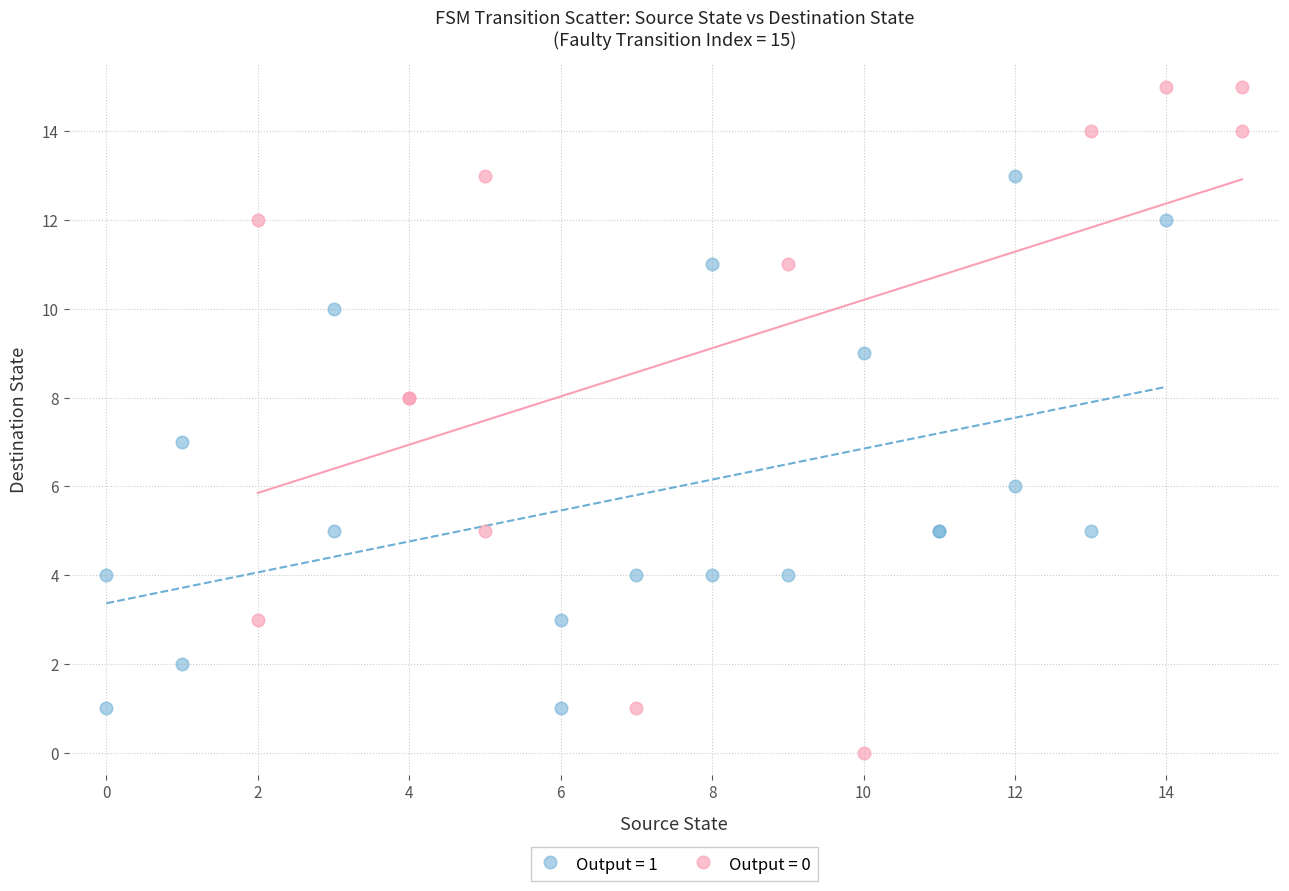

What are all the series names shown in the legend?

Output = 1, Output = 0